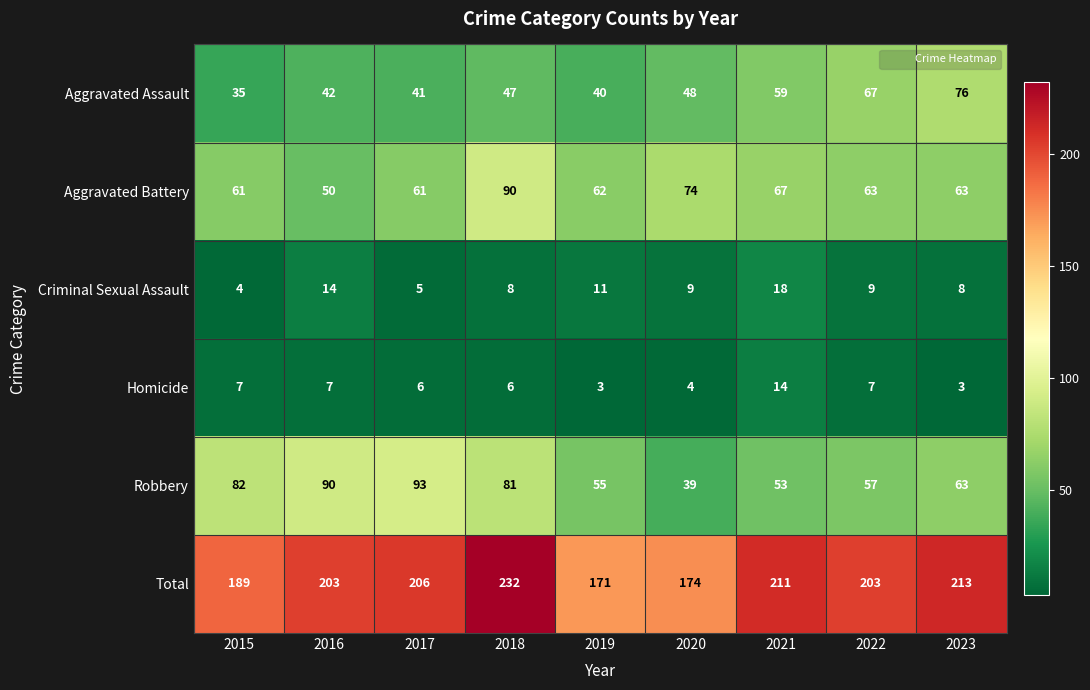

How many series are shown in this chart?

6